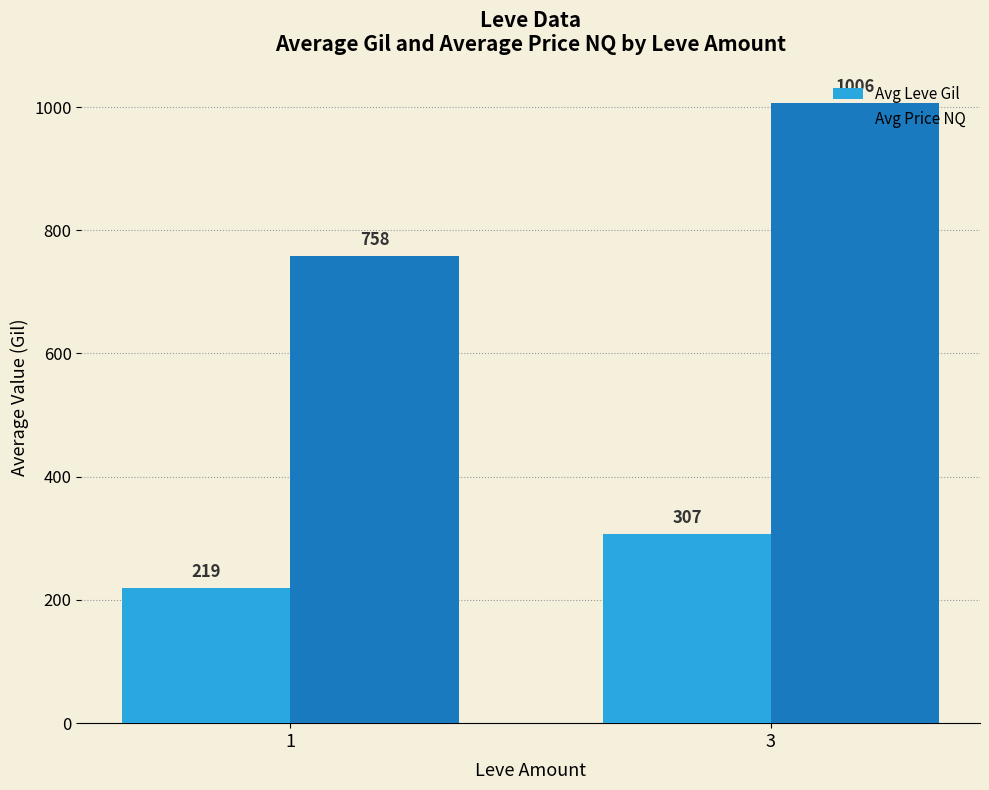

True or false: Avg Price NQ has a value of 1006.2 at 3.

True